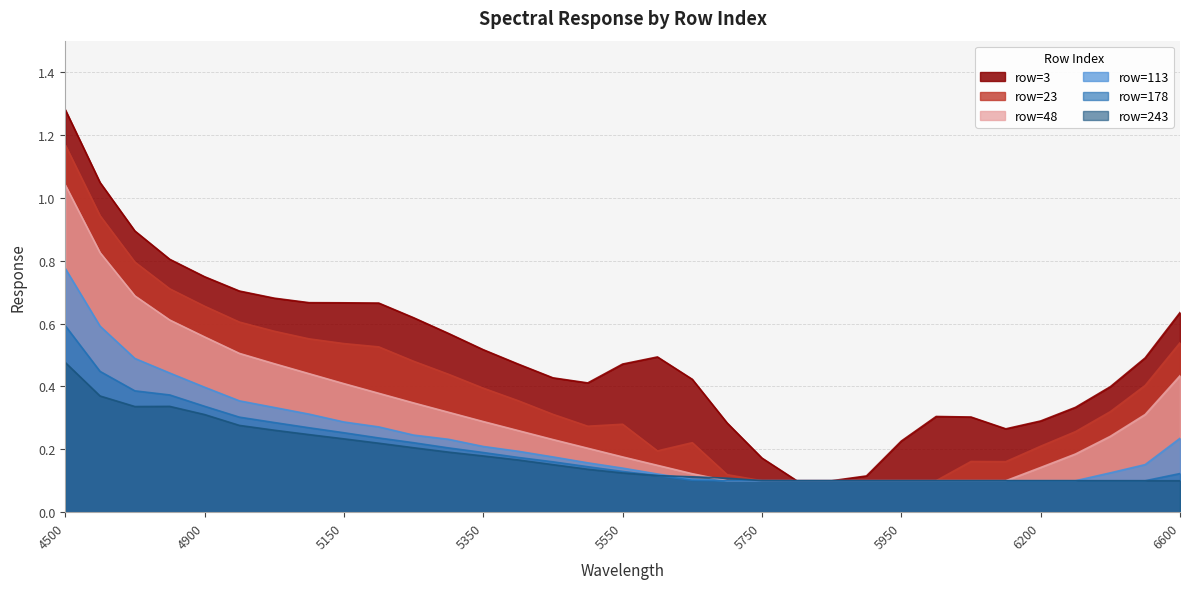

List the series in order of their peak value, highest first.

row=3, row=23, row=48, row=113, row=178, row=243